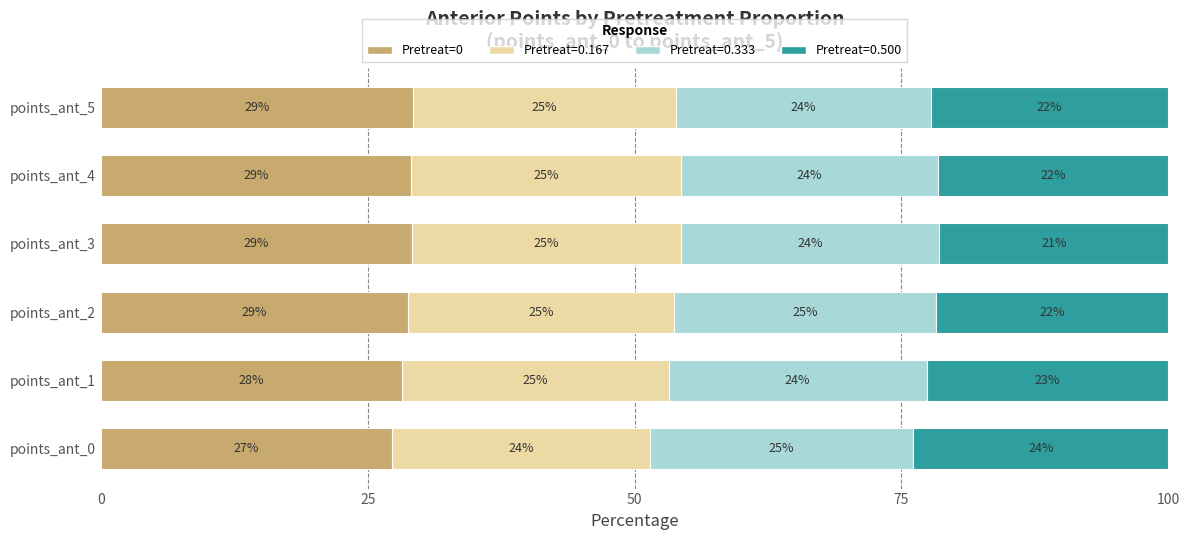

What is the lowest value of the Pretreat=0 series?

27.3